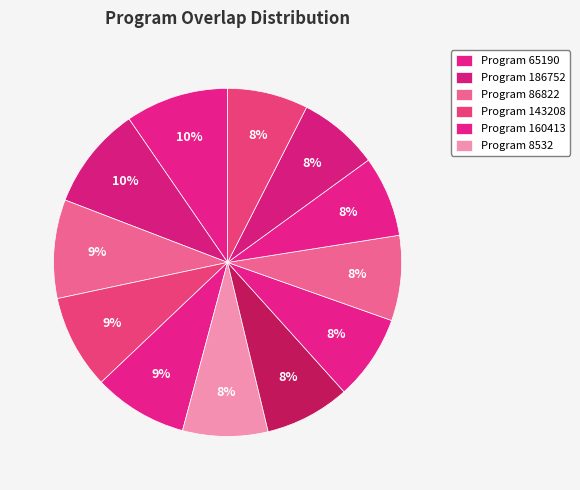

To the nearest percent, what is the average slice percentage?

8%